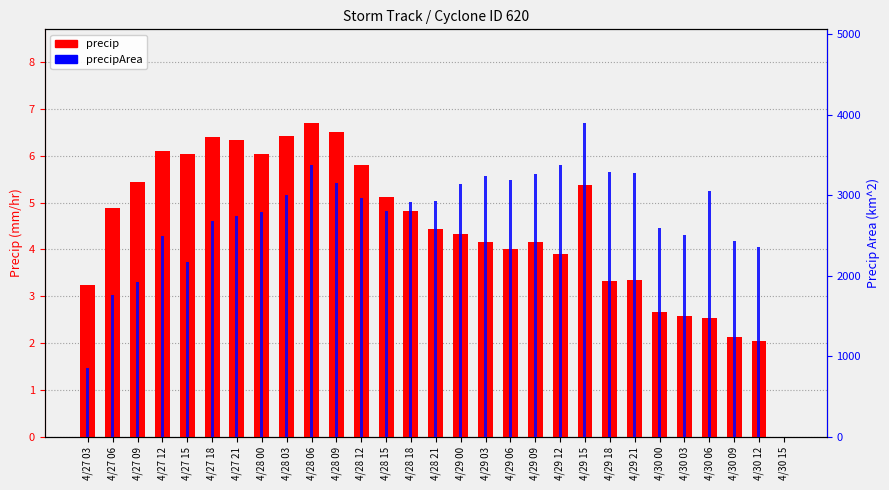

Which category has the lowest value in the precip series?

4/30 15